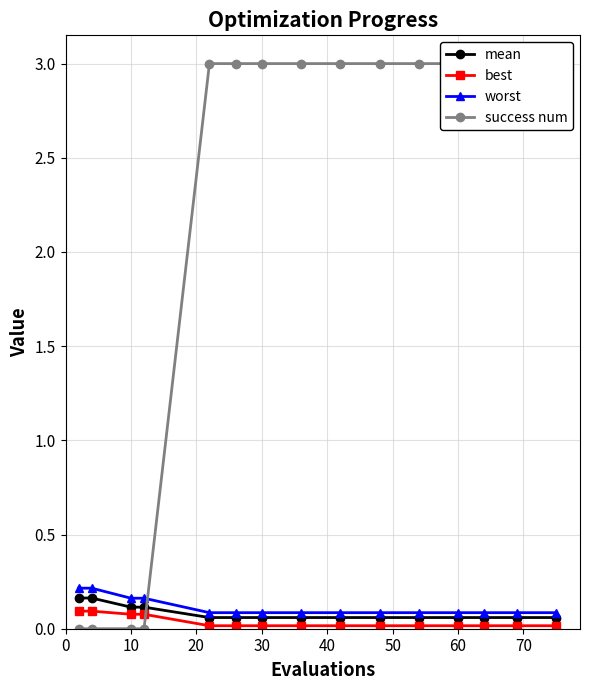

True or false: mean has more than 1 points higher than both neighbors.

False